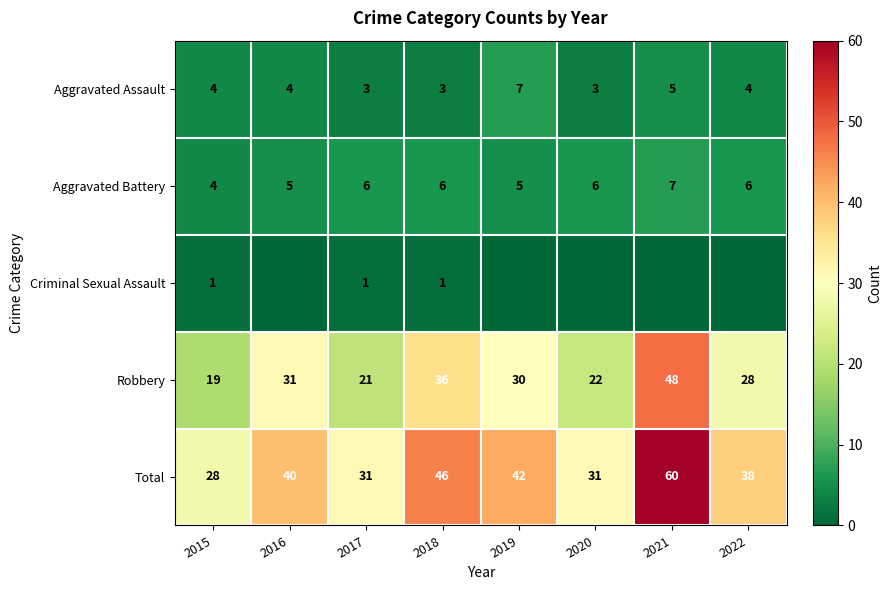

At which category is the sum across all series the highest?

2021